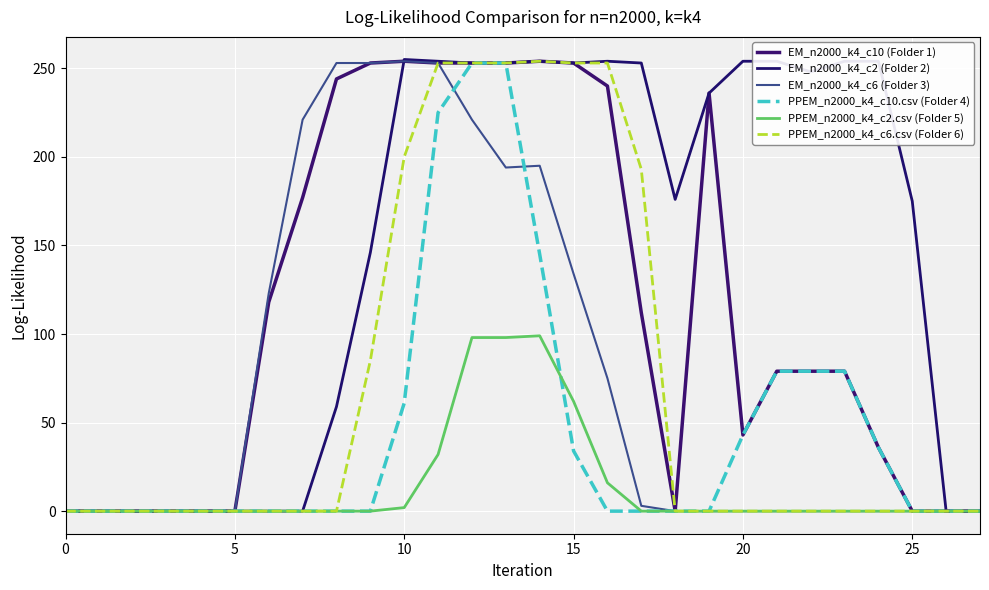

How many lines are shown in the chart?

6